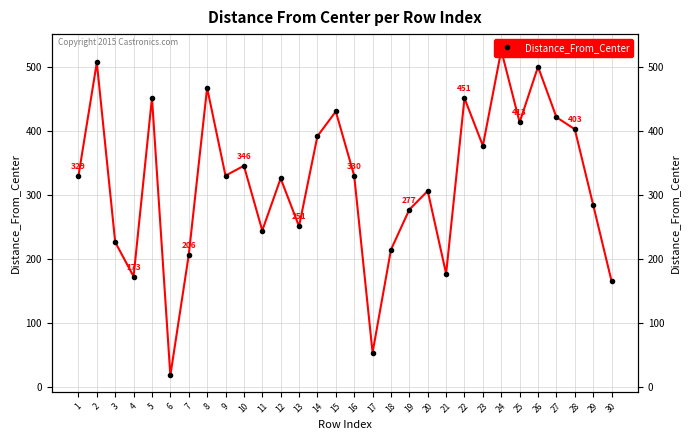

True or false: the data shows 699.3 at 25.

False